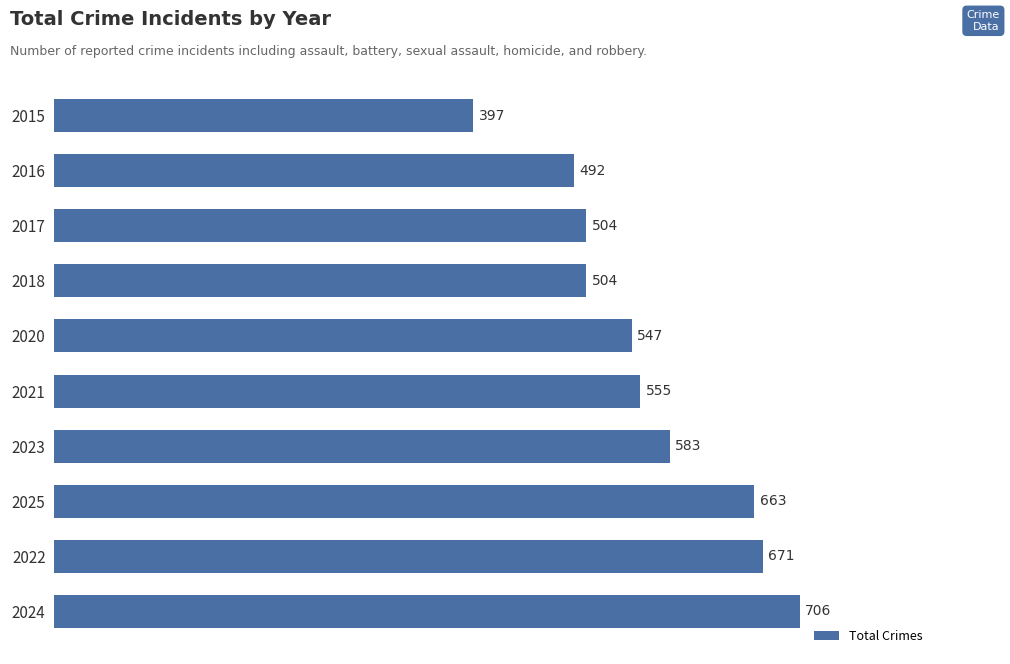

The value at 2018 is 682. True or false?

False